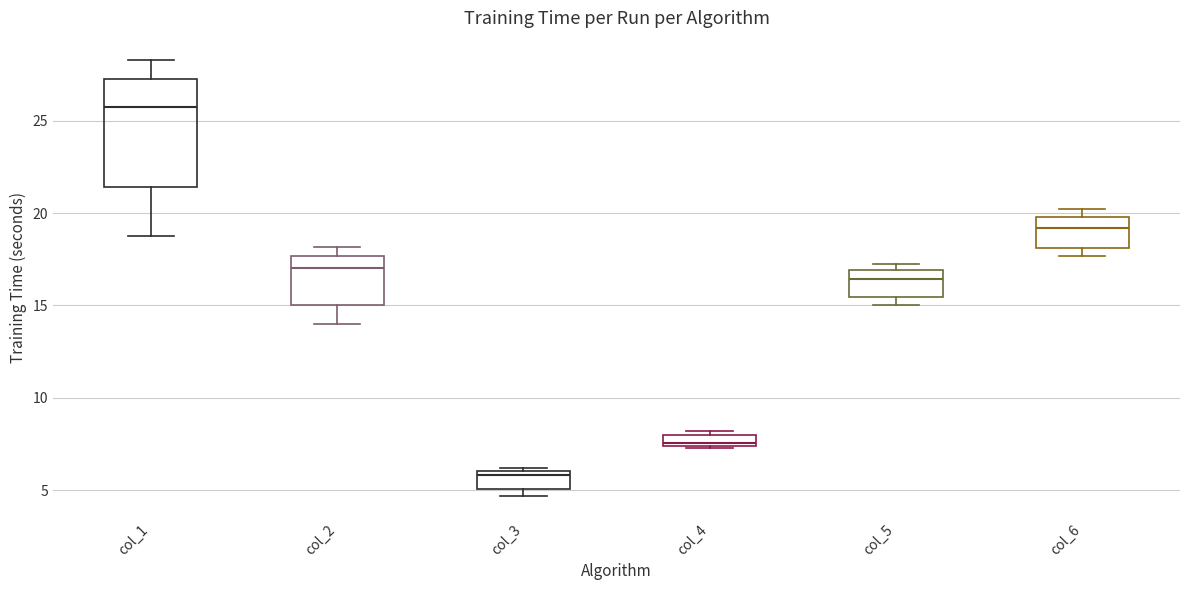

Which box is the tallest, from its lower edge to its upper edge?

col_1